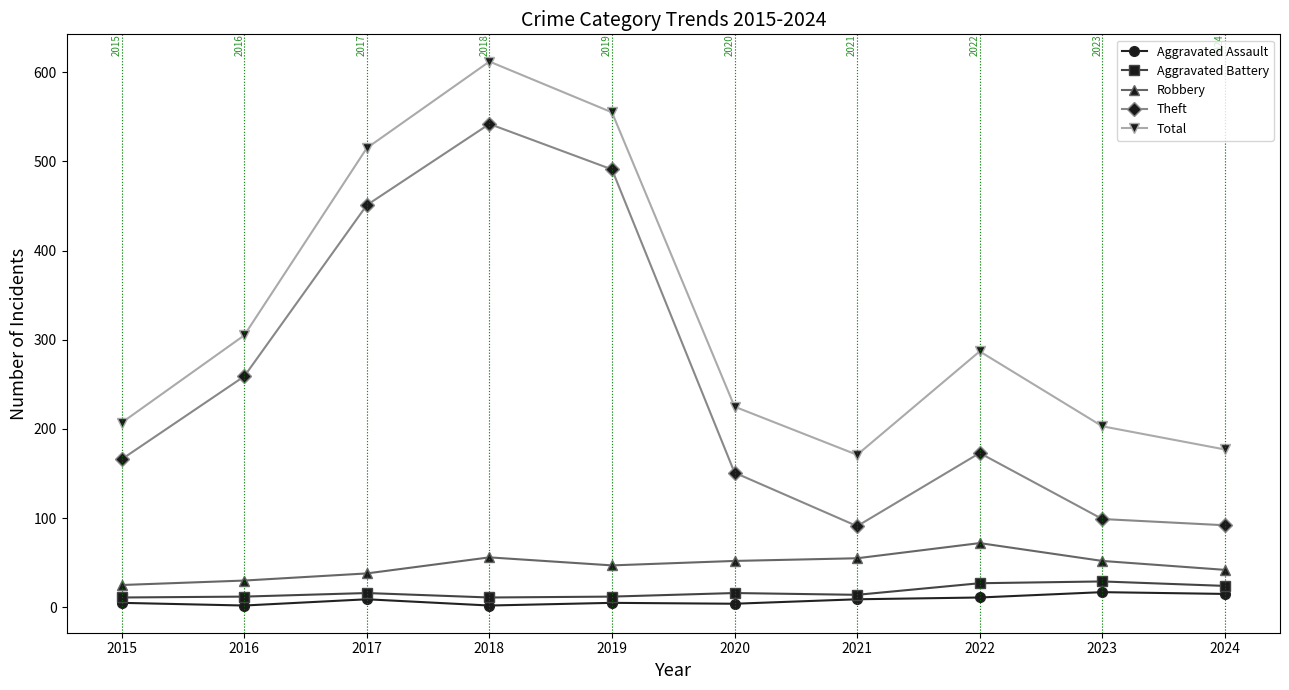

What is the value of the Aggravated Assault point at the 2nd from the left?

2